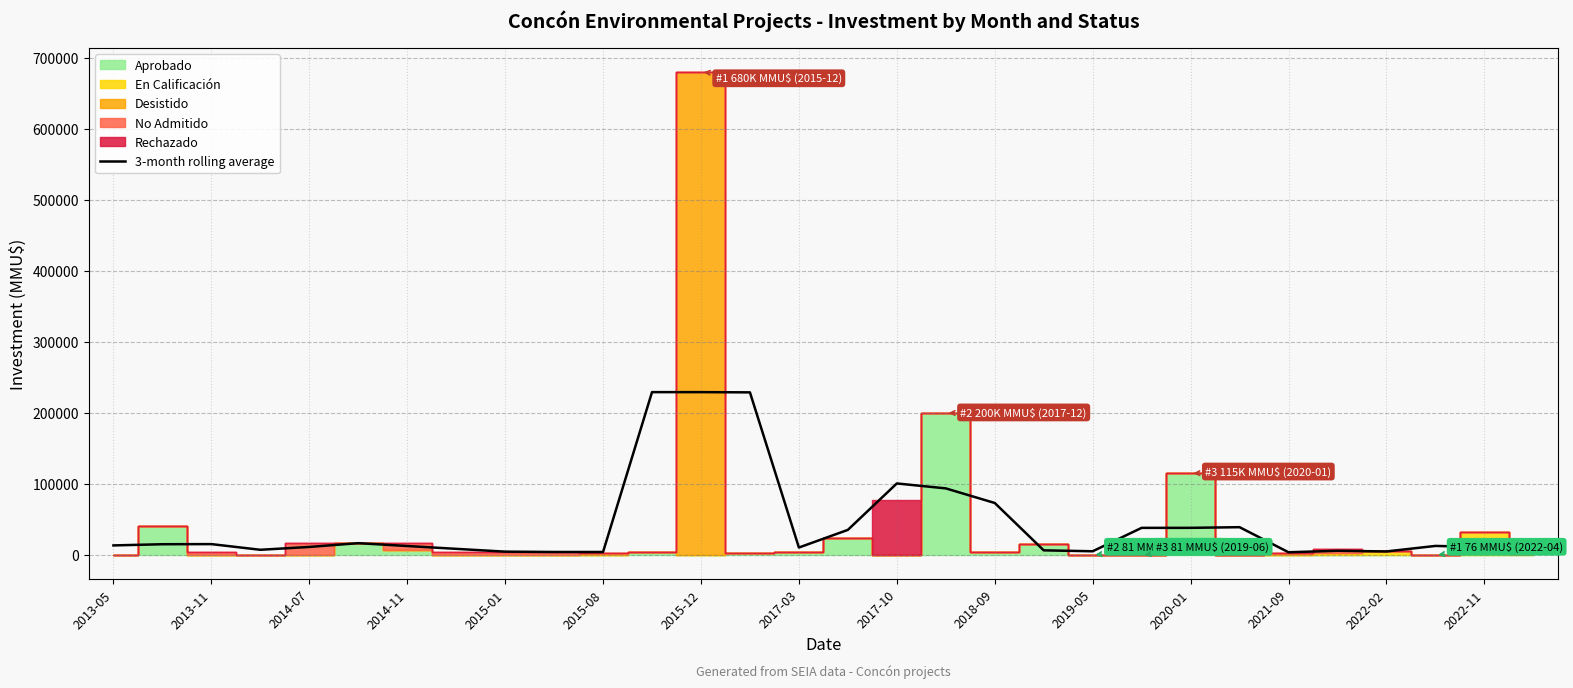

What is the change in value from 2018-09 to 27?

+8525.3